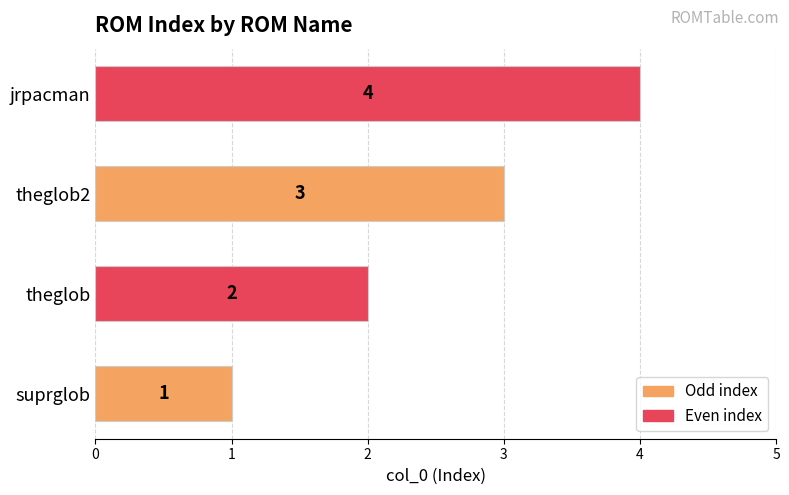

What is the change in value from suprglob to theglob?

+1